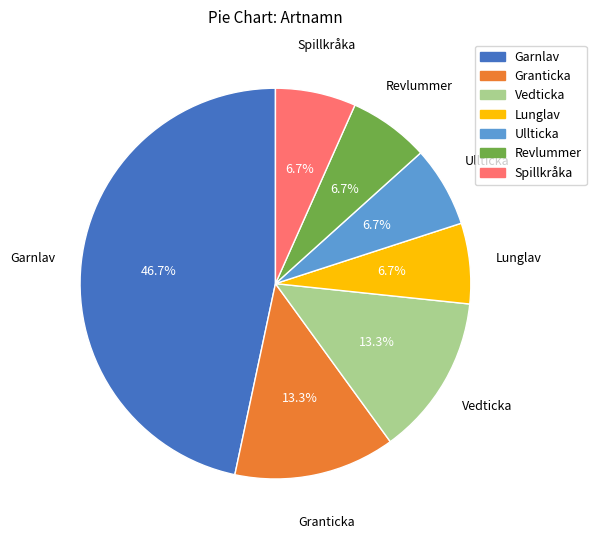

To the nearest percent, what portion does Granticka represent?

13%